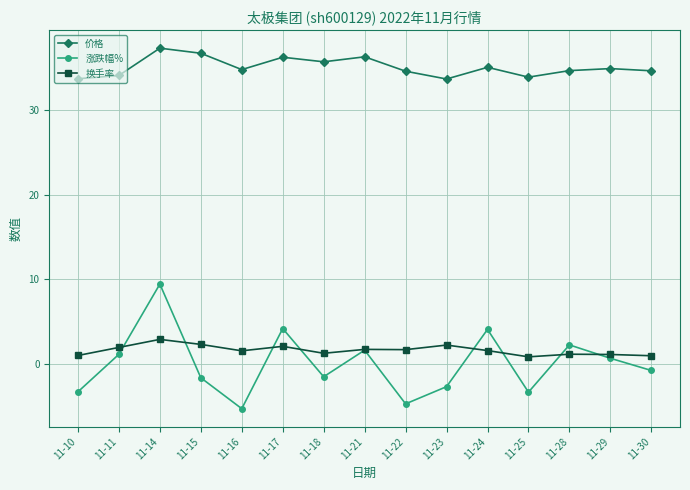

What is the total value across all series at 11-15?

37.4